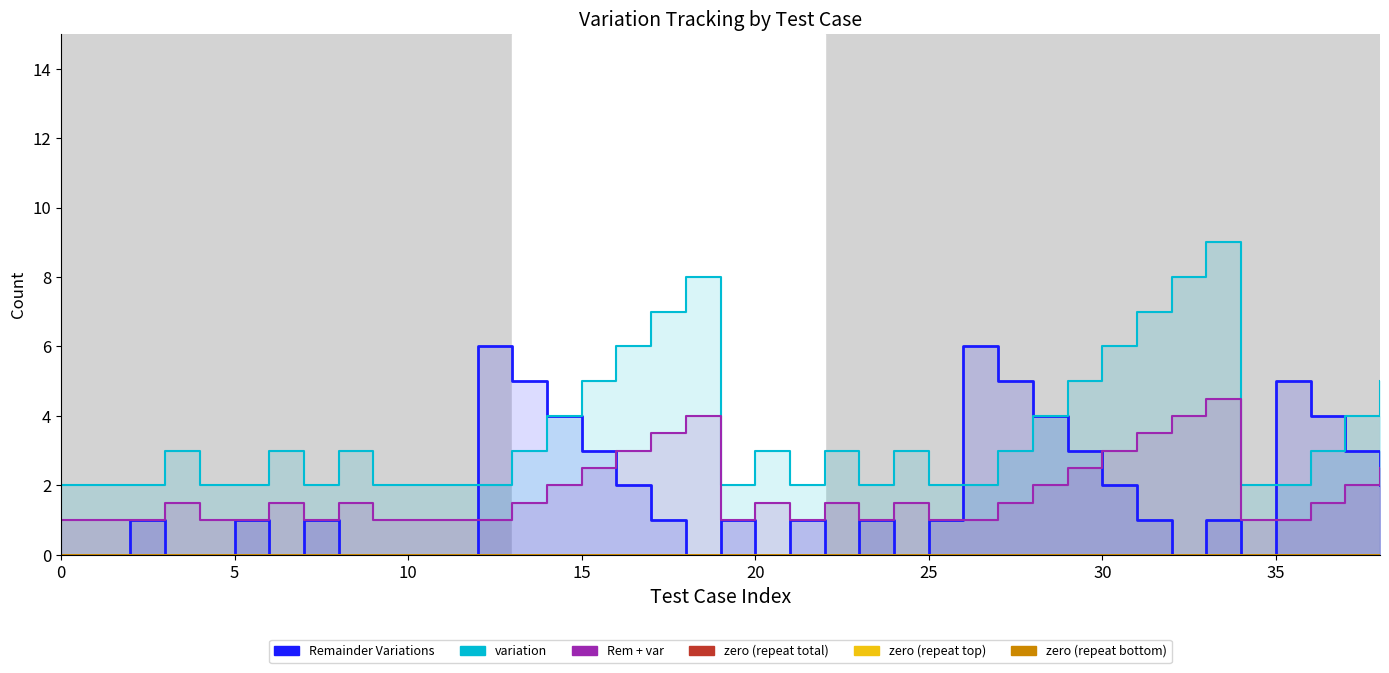

What is the total value across all series at 5?

3.0